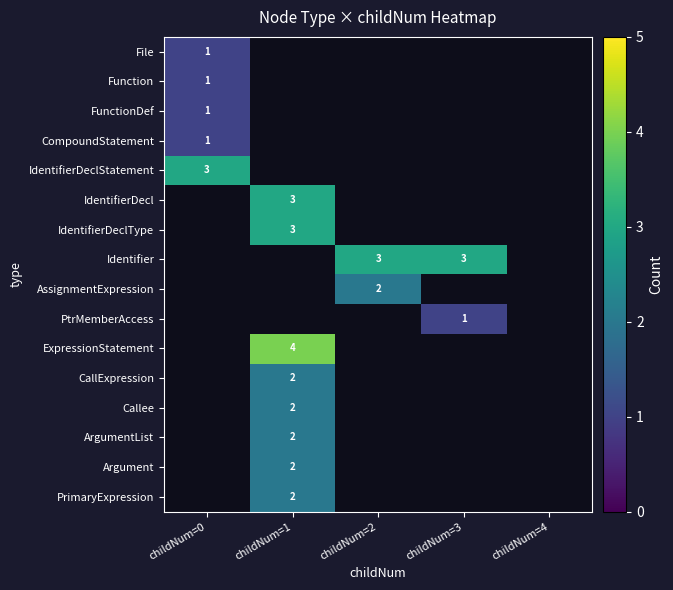

Is it true that ExpressionStatement equals 7 at childNum=1?

False